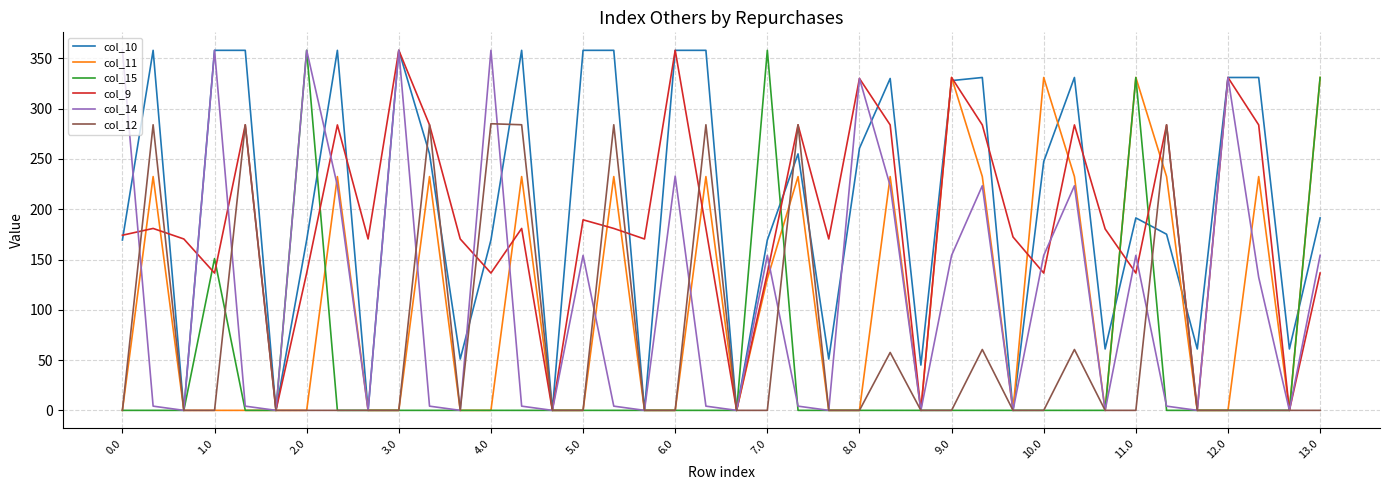

Which series has the largest total across all categories?

col_10